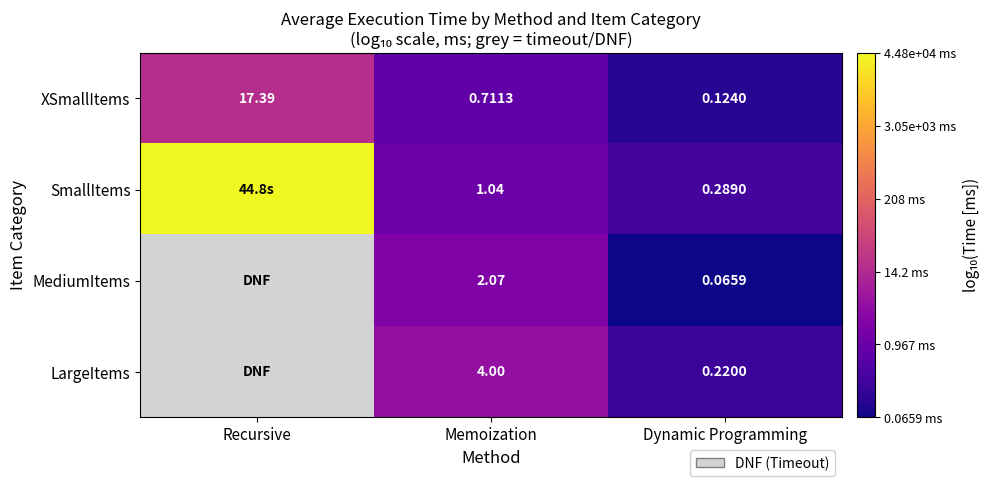

At Dynamic Programming, list the series in order from largest to smallest.

SmallItems, LargeItems, XSmallItems, MediumItems